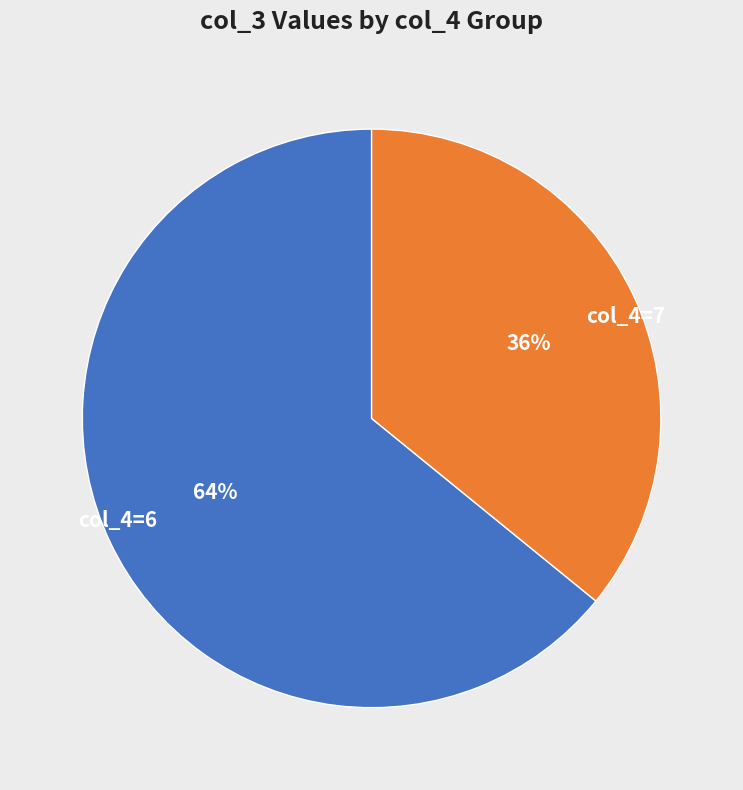

What is the smallest slice in the pie chart?

col_4=7